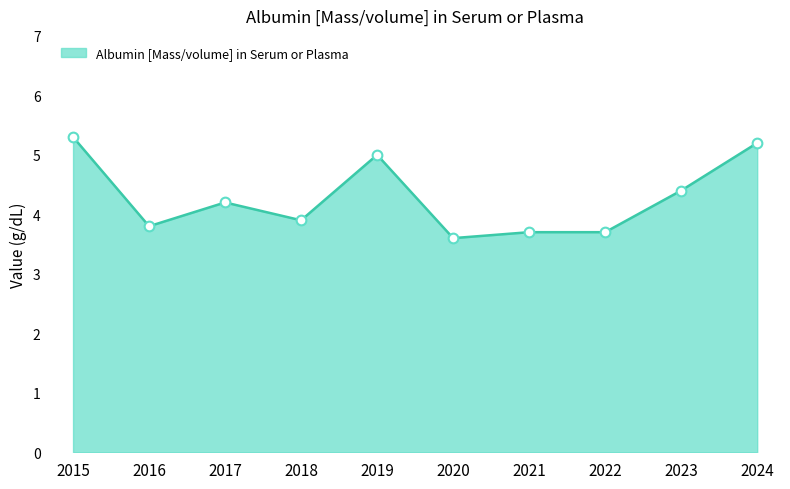

True or false: Albumin [Mass/volume] in Serum or Plasma_line and Albumin [Mass/volume] in Serum or Plasma_markers cross at least once.

False